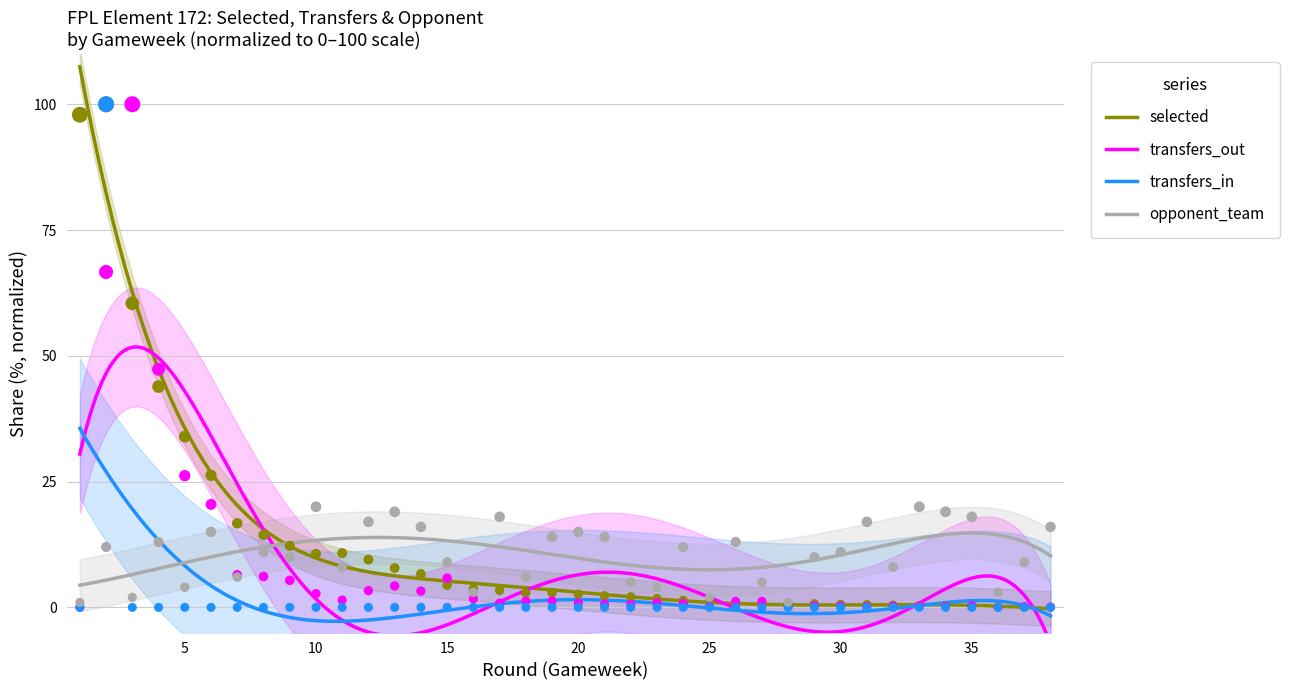

Is the value of opponent_team at 2 greater than the value of transfers_in at 37?

Yes